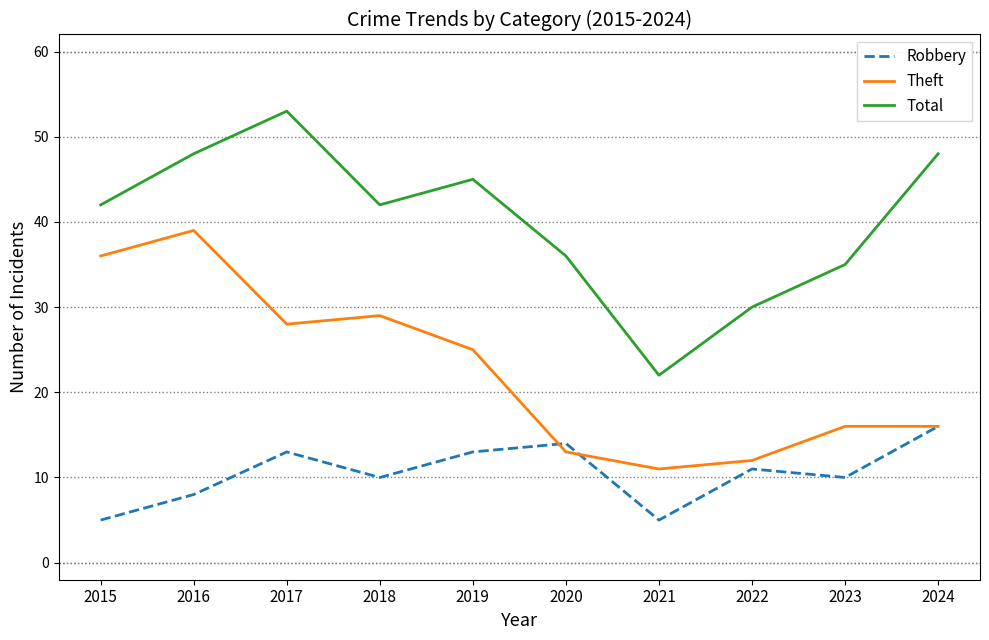

What is the greatest value displayed?

53